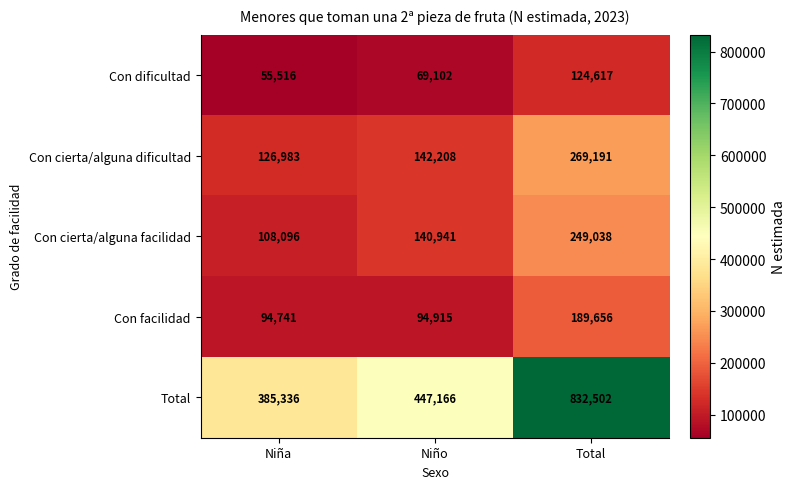

True or false: Con cierta/alguna facilidad has a value of 175664 at Niña.

False